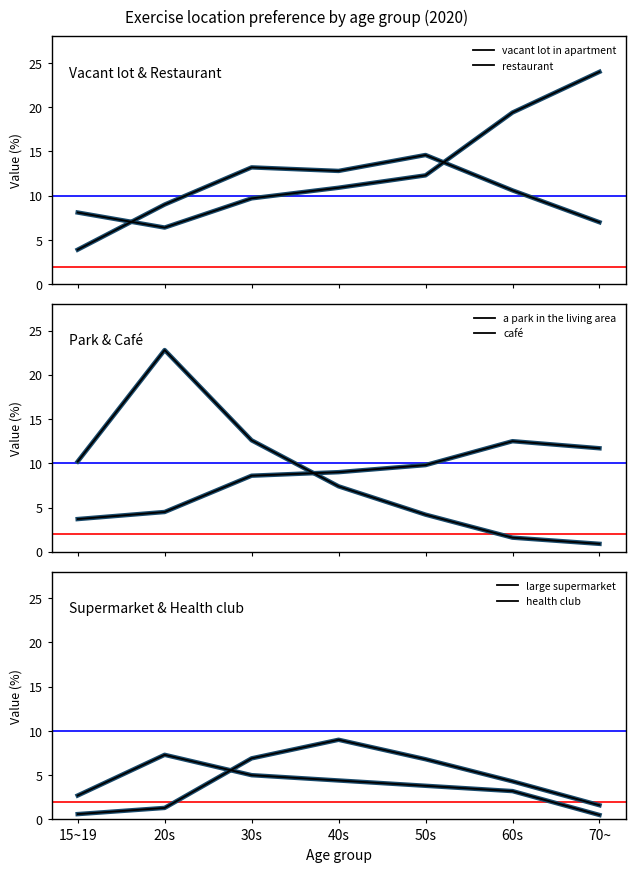

At which label does café reach its minimum?

70~